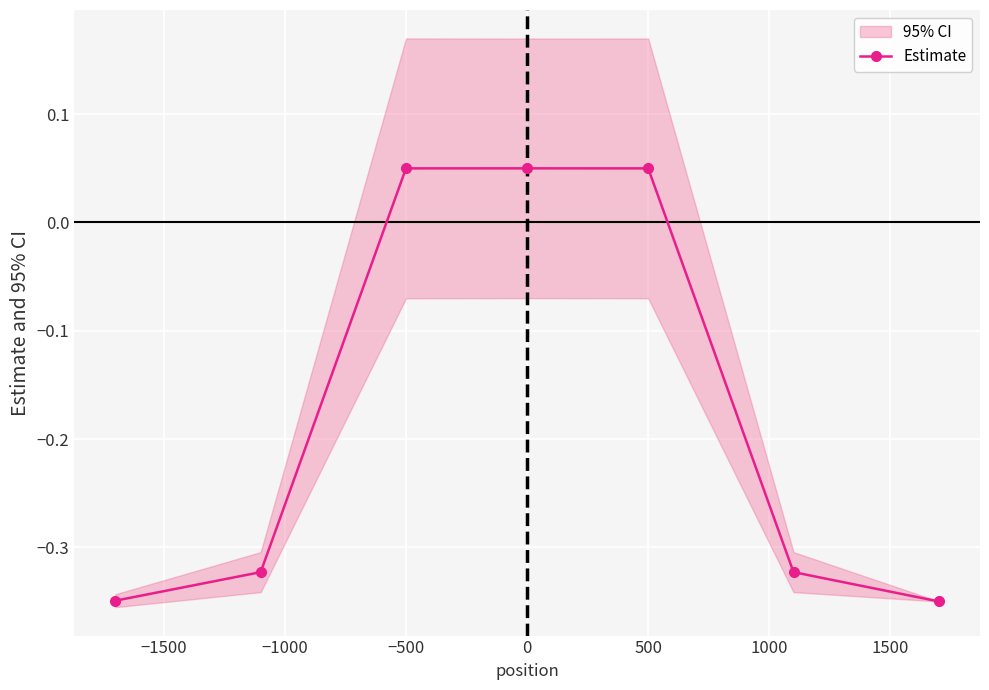

Reading left to right, list all the values displayed in this chart.

-0.3	-0.3	0.0	0.1	0.0	-0.3	-0.4